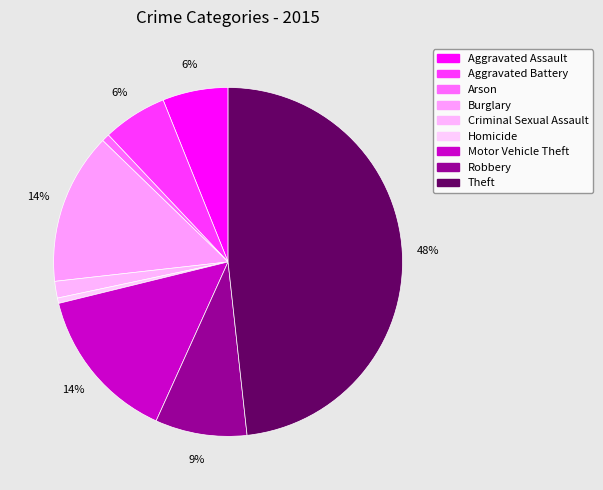

Count the number of slices in the pie.

9